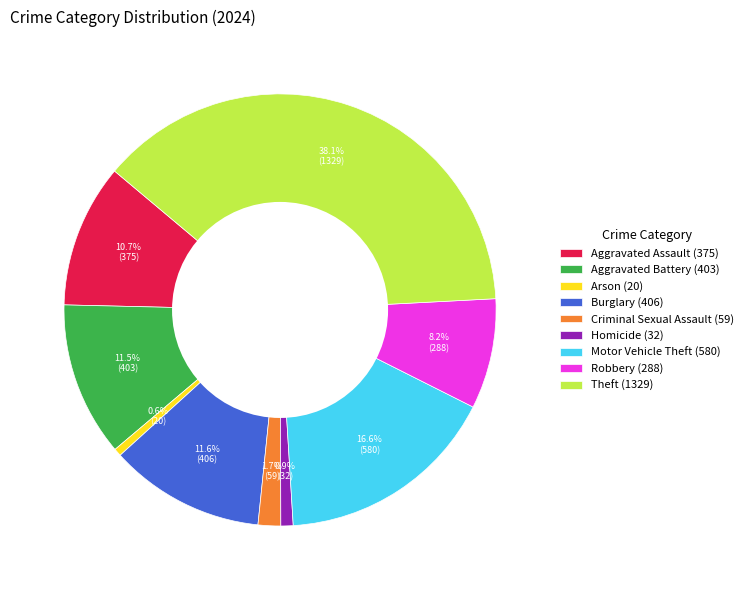

Does Motor Vehicle Theft (580) represent more than half of the total?

No